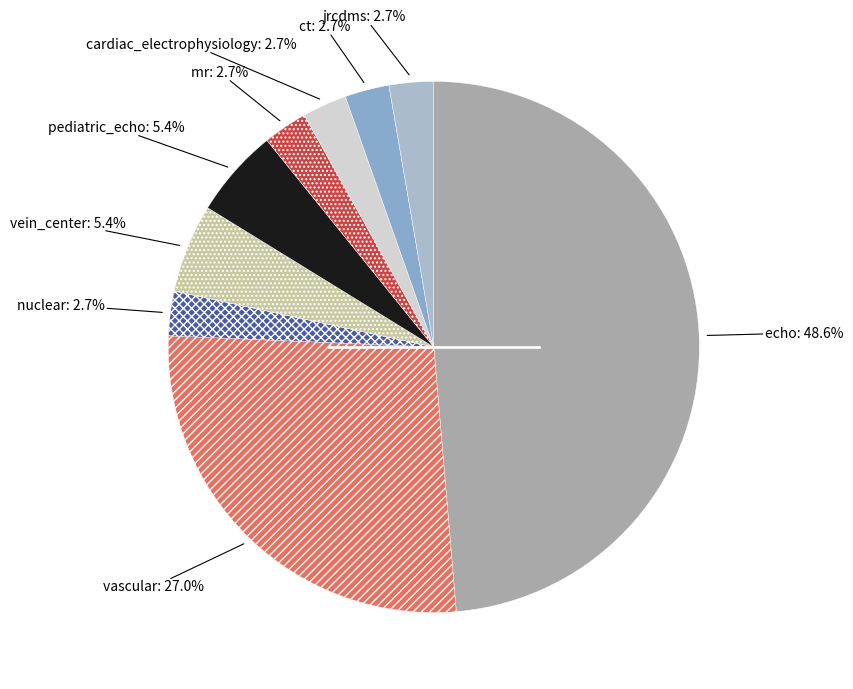

Count the number of slices in the pie.

9